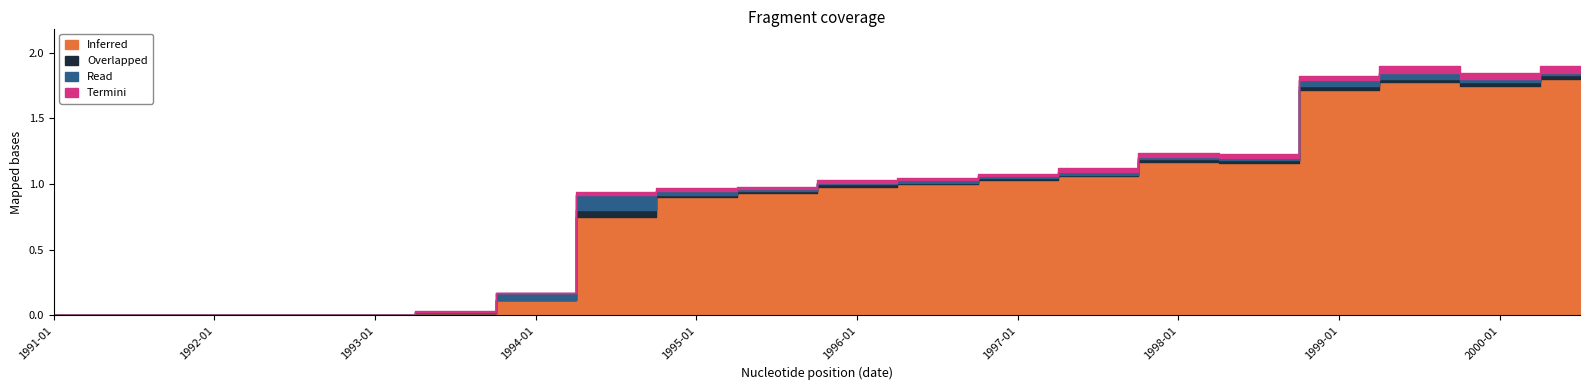

What is the value of the open point at the 7th from the left?

0.1